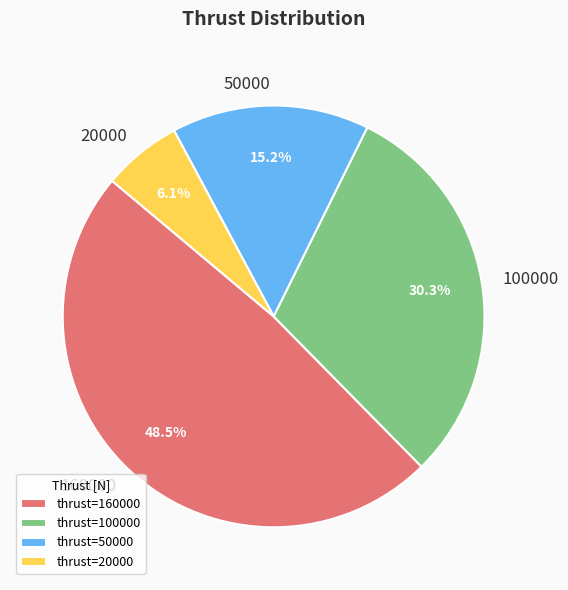

Is there any slice that represents more than half of the pie?

No